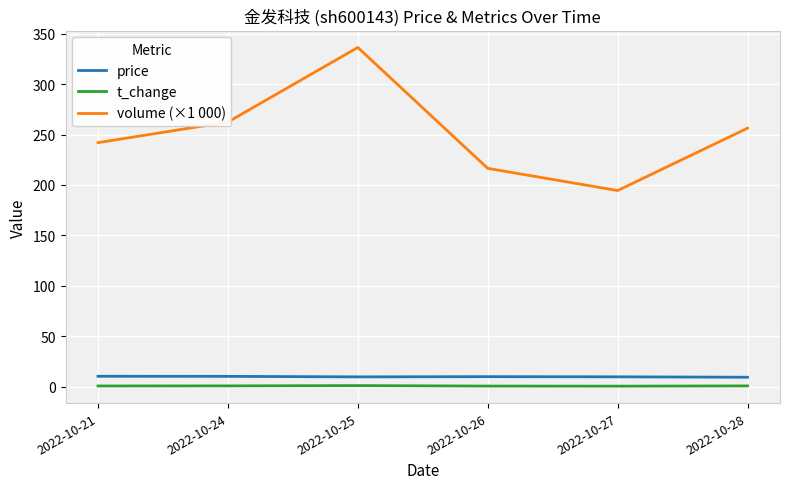

True or false: t_change and volume (×1 000) cross at least once.

False